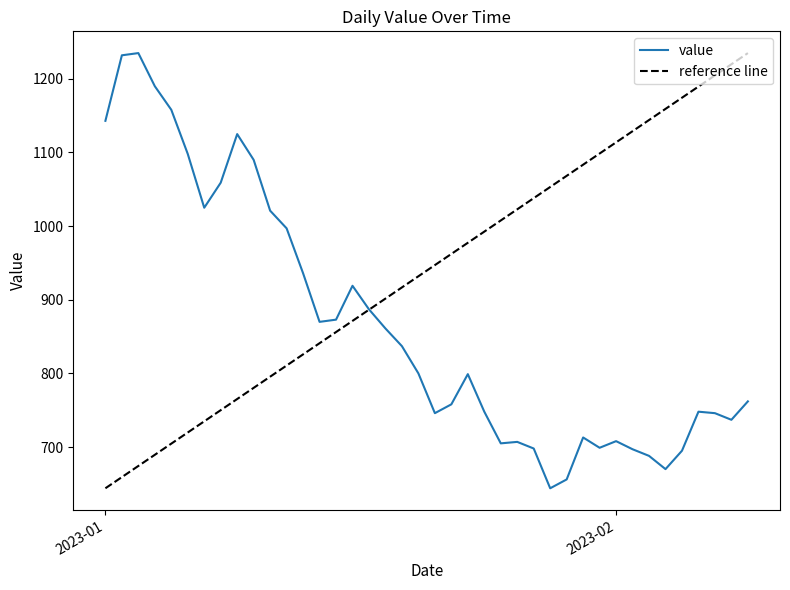

True or false: reference line and value intersect in this chart.

True